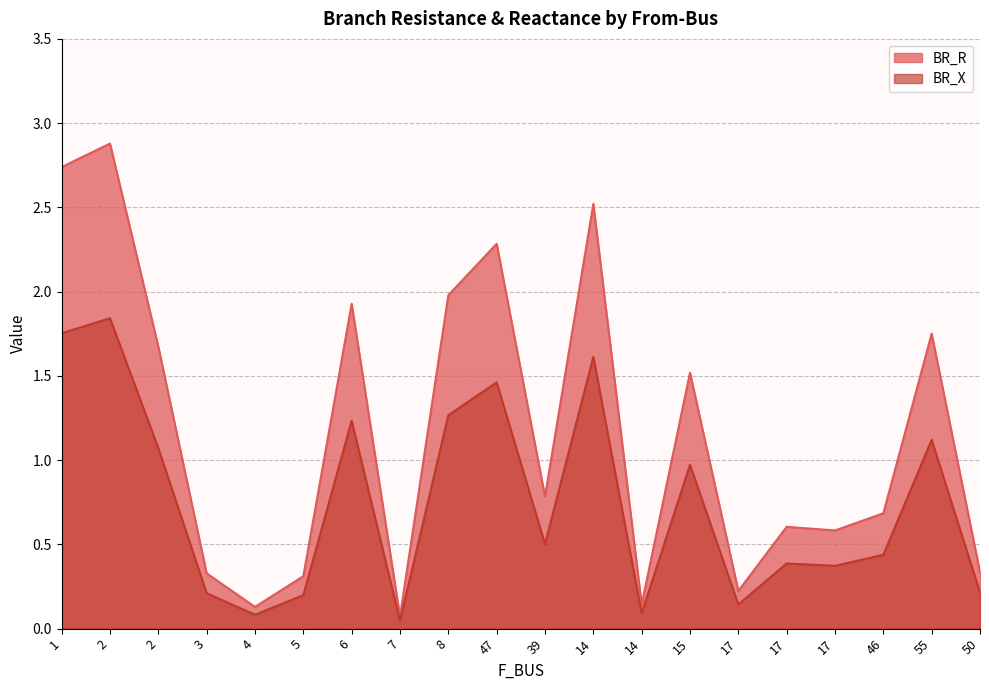

How many interior local valleys does the BR_R series have?

6